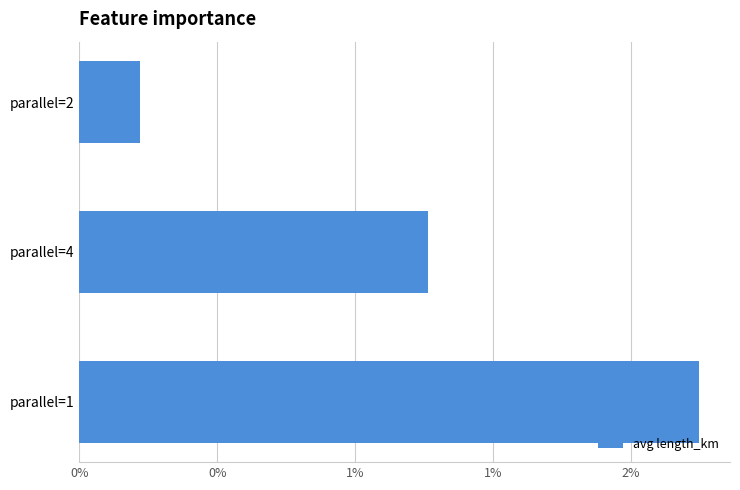

List the labels in order of value, smallest first.

parallel=2, parallel=4, parallel=1